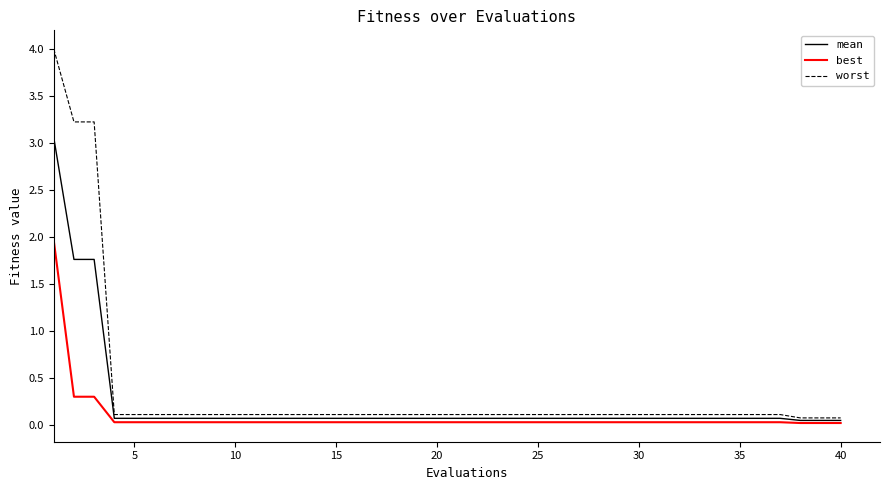

List the series in order of their peak value, highest first.

worst, mean, best